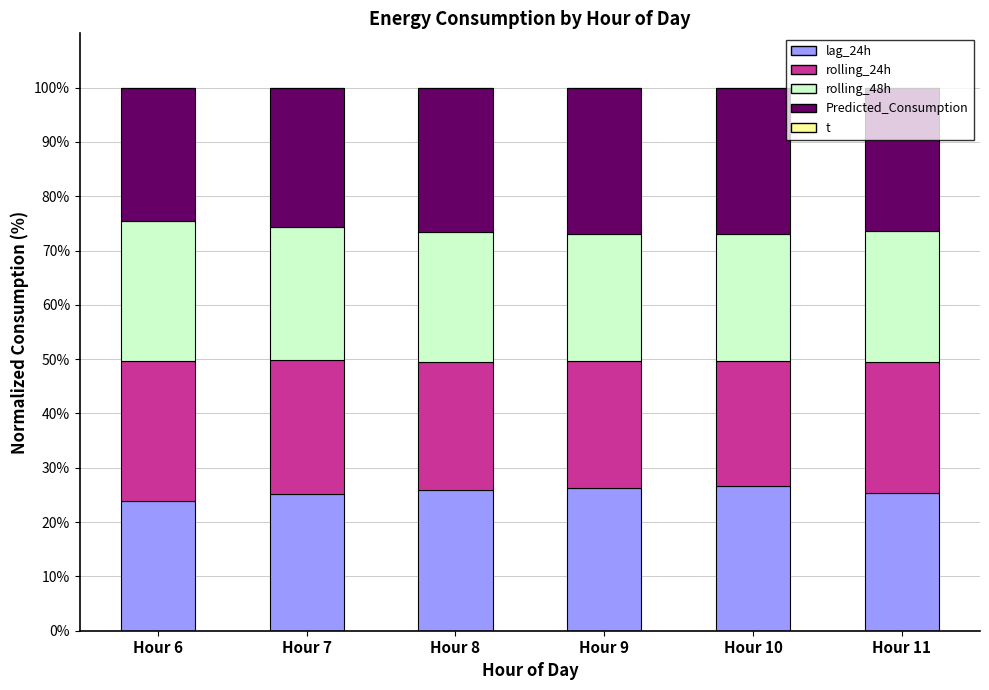

Reading left to right, what are all the values shown in this chart?

lag_24h: Hour 6=23.9	Hour 7=25.3	Hour 8=25.9	Hour 9=26.3	Hour 10=26.6	Hour 11=25.4
rolling_24h: Hour 6=25.7	Hour 7=24.5	Hour 8=23.7	Hour 9=23.2	Hour 10=23.1	Hour 11=24.0
rolling_48h: Hour 6=25.7	Hour 7=24.6	Hour 8=23.8	Hour 9=23.4	Hour 10=23.3	Hour 11=24.3
Predicted_Consumption: Hour 6=24.6	Hour 7=25.6	Hour 8=26.6	Hour 9=26.9	Hour 10=26.9	Hour 11=26.3
t: Hour 6=0.0	Hour 7=0.0	Hour 8=0.0	Hour 9=0.1	Hour 10=0.1	Hour 11=0.1